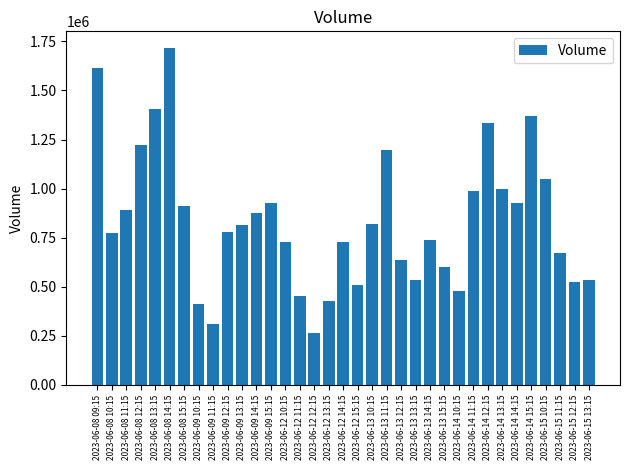

Which has a higher value, 2023-06-09 13:15 or 2023-06-14 13:15?

2023-06-14 13:15